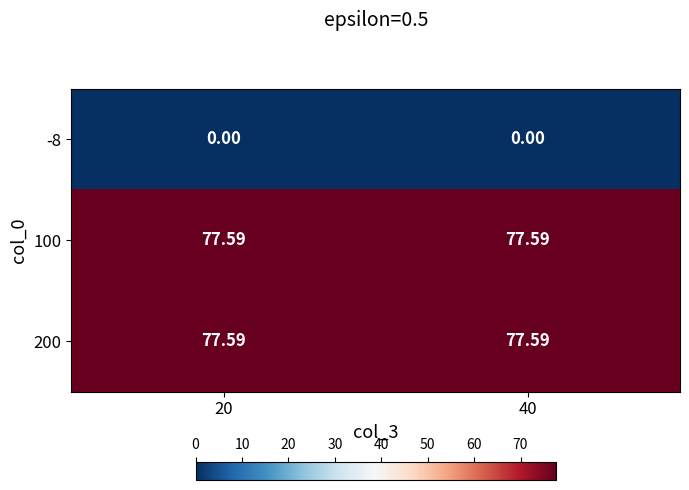

Is the value of -8 at 20 greater than the value of 200 at 20?

No